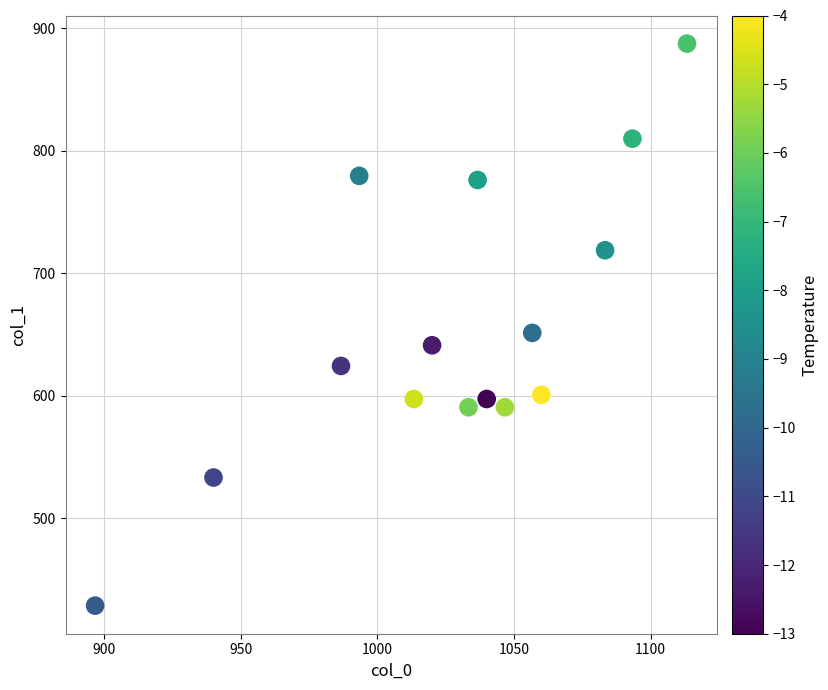

What is the range of X values (max minus min)?

216.7